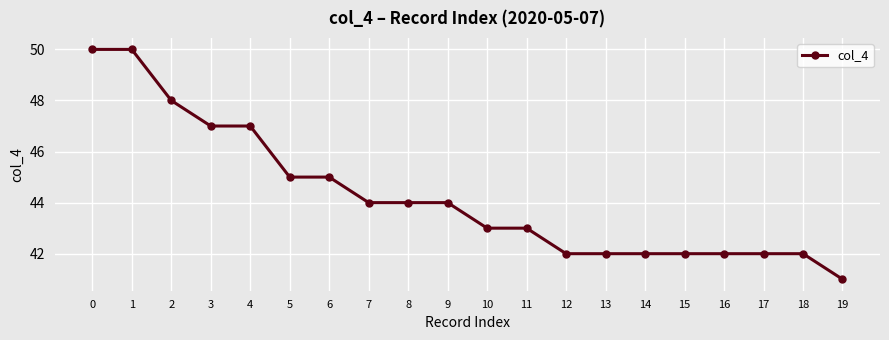

What is the value of the 15th point from the left?

42